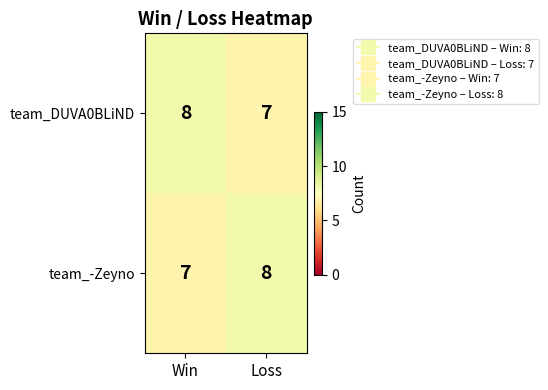

What is the average value of the team_-Zeyno series?

8